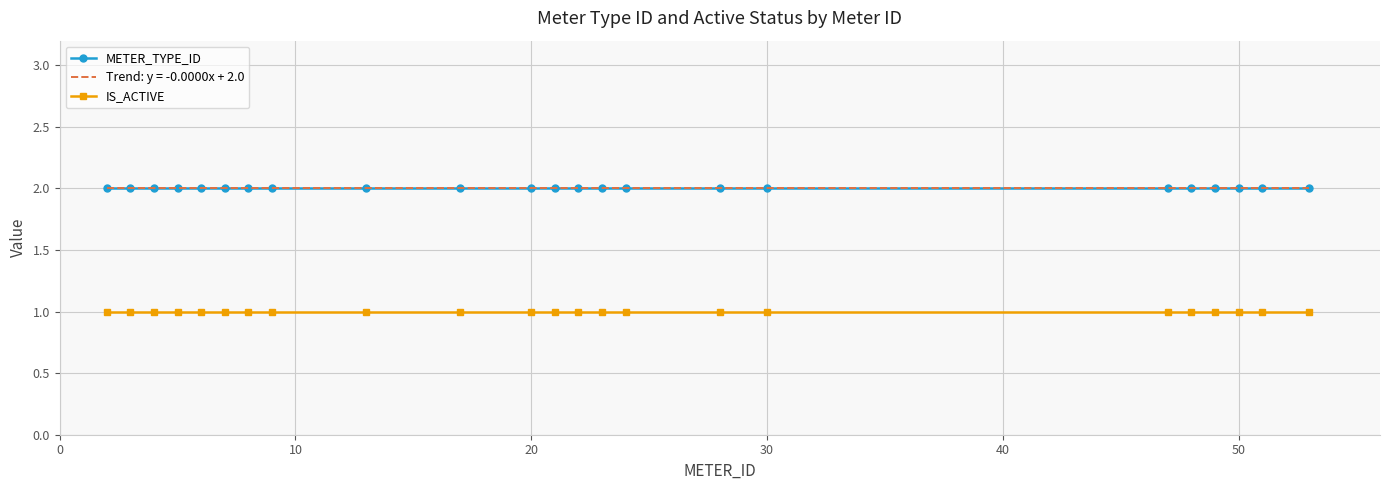

What are all the series names shown in the legend?

METER_TYPE_ID, IS_ACTIVE